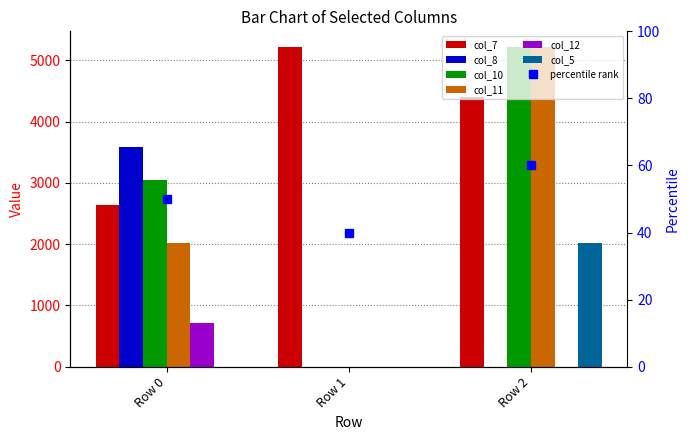

Does the chart contain any negative values?

No